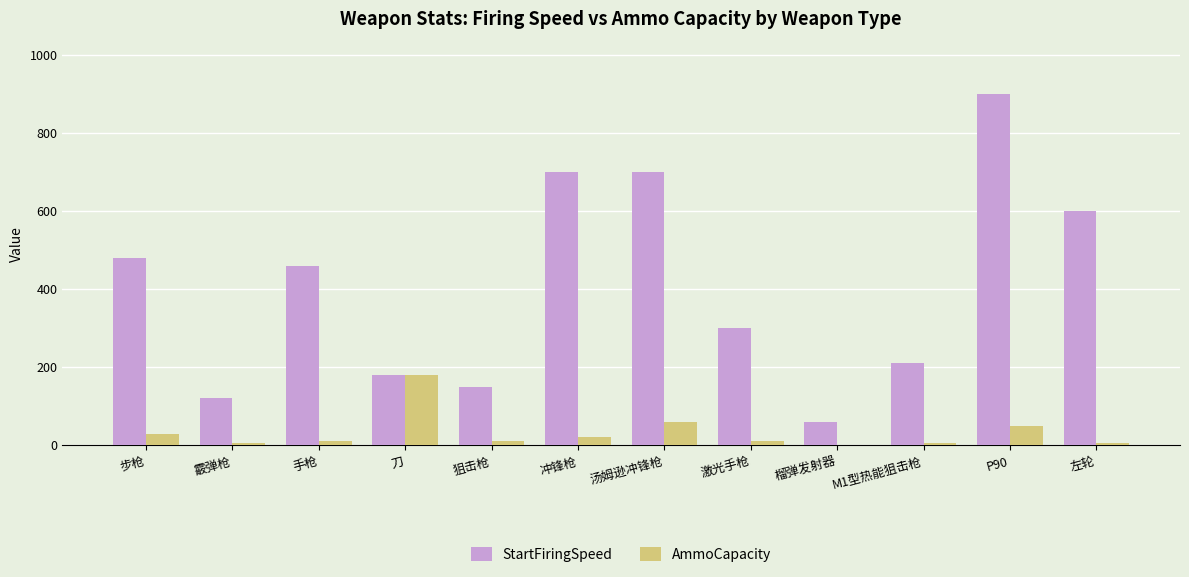

The value of AmmoCapacity at P90 is 50. True or false?

True